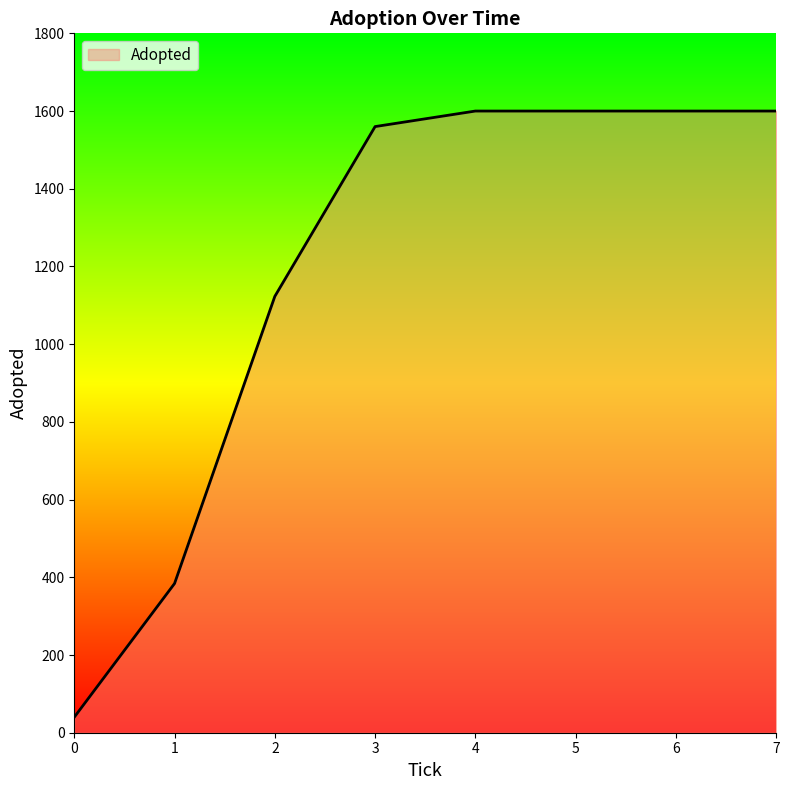

What is the sum of the values at 0 and 4?

1640